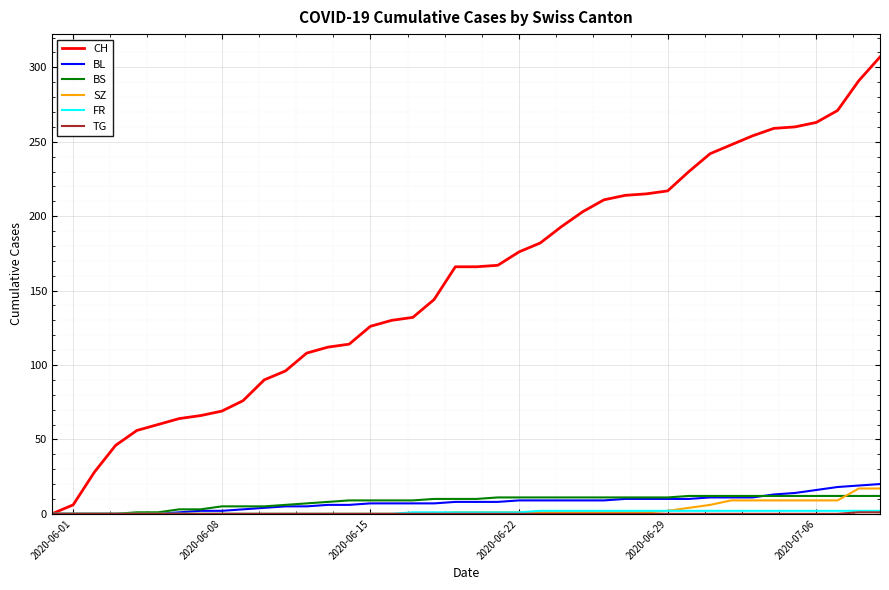

Which series has the largest total across all categories?

CH